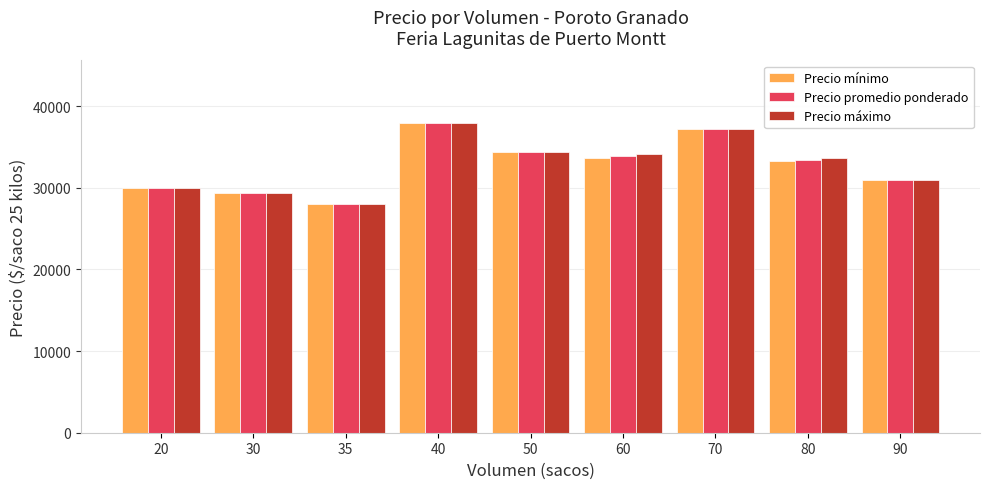

What is the greatest value displayed?

38000